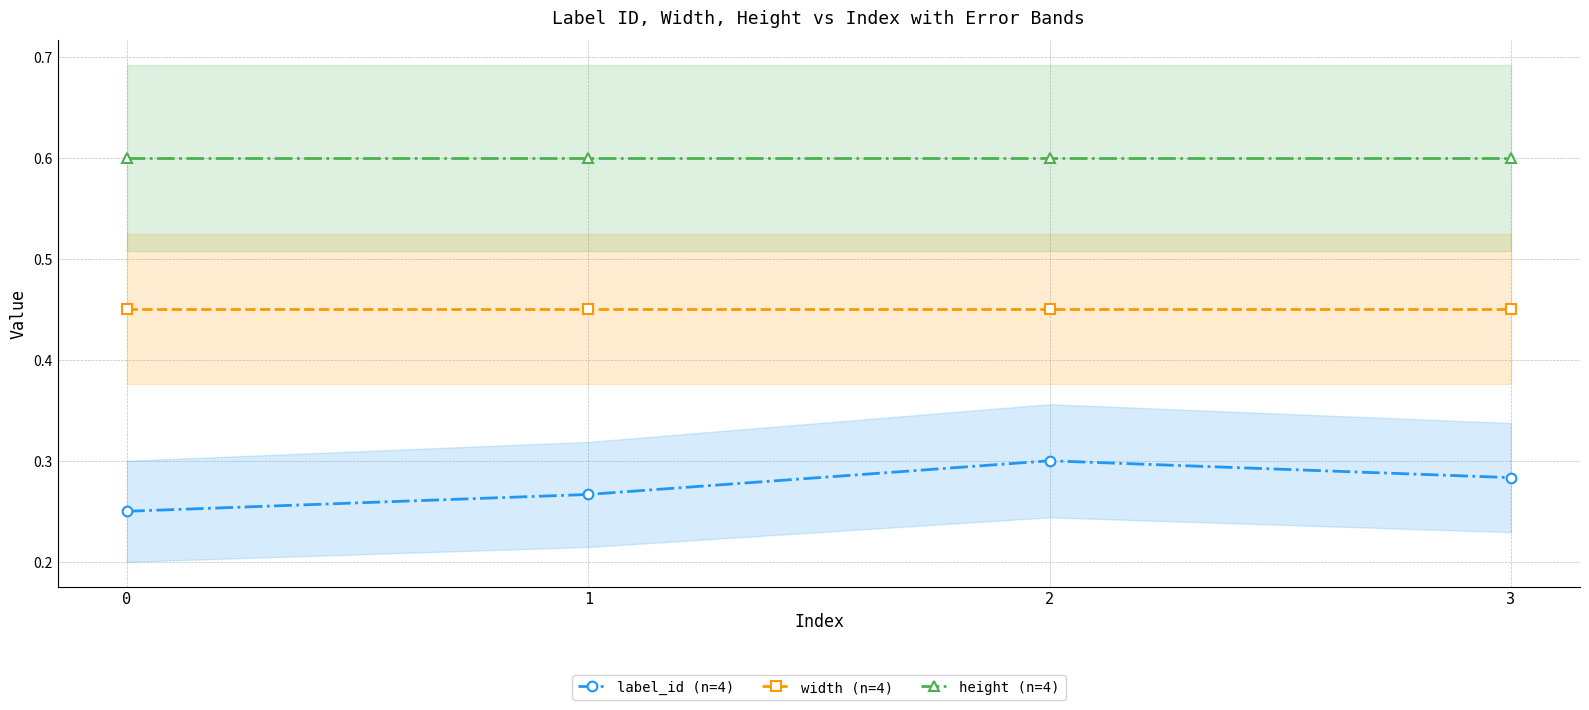

At how many categories does at least one series exceed 0?

4